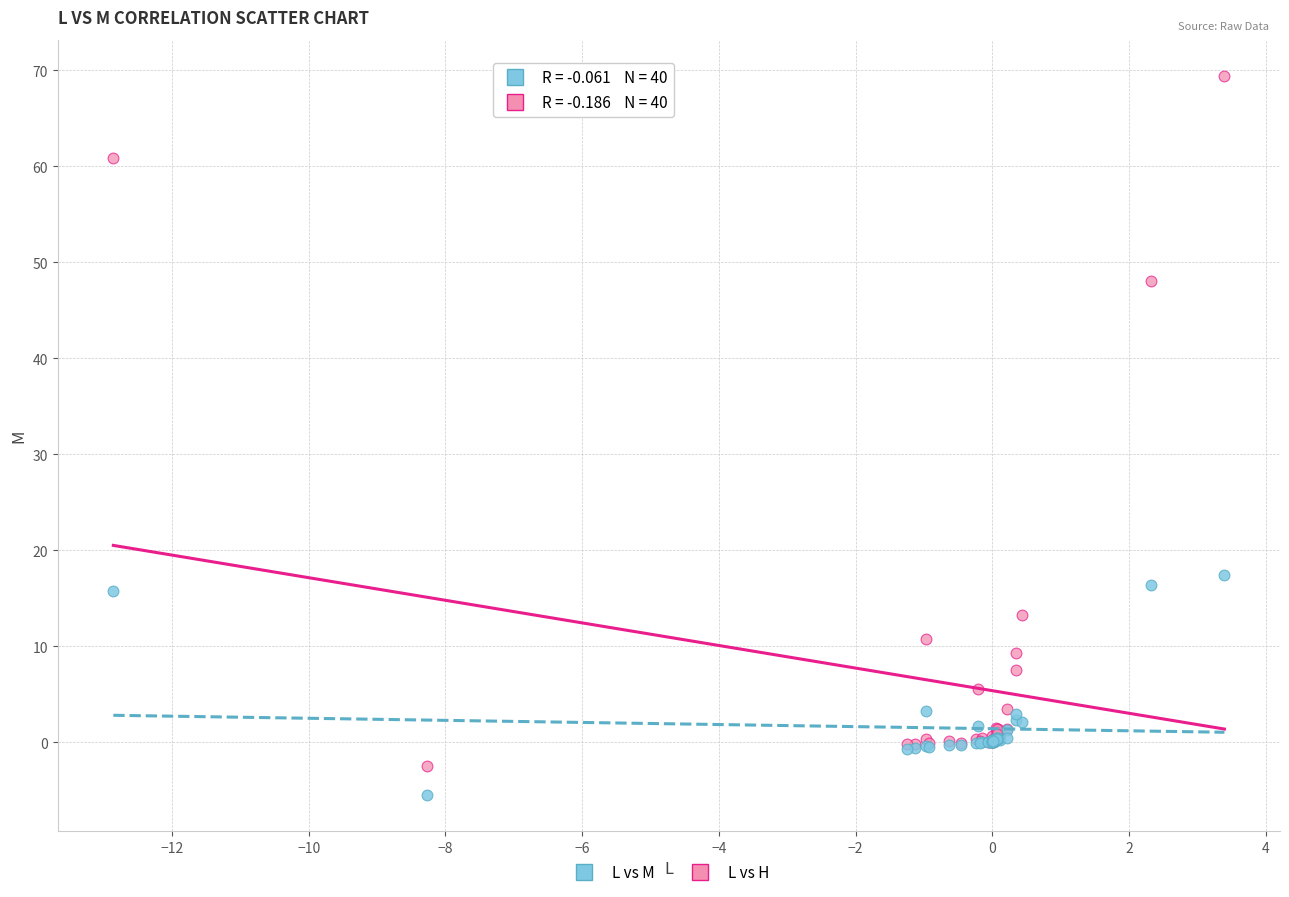

Across all series, what Y value is closest to 31?

17.4